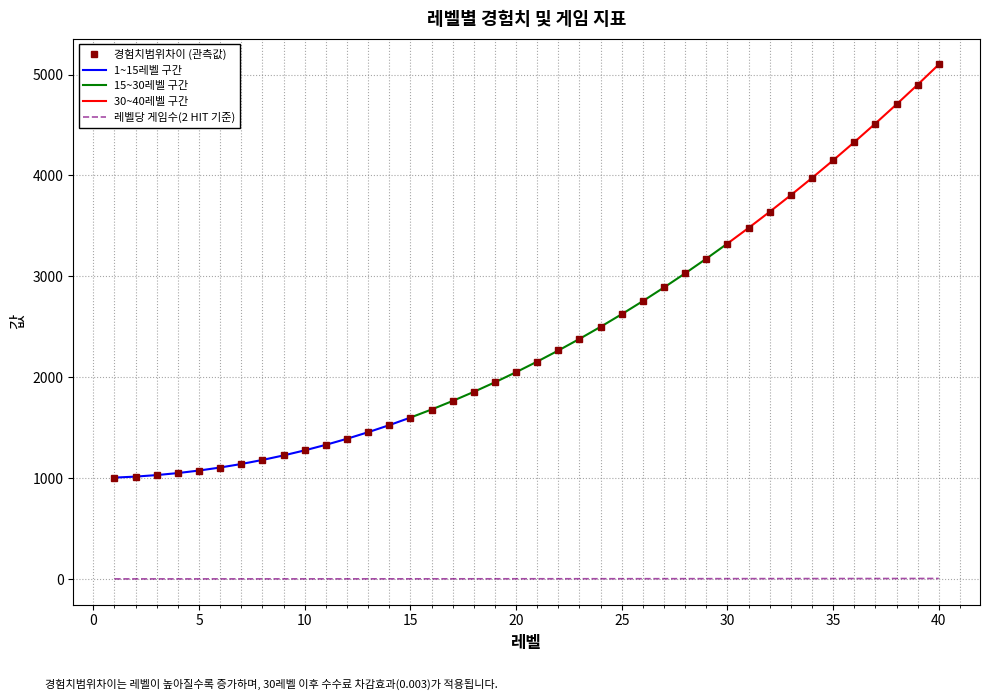

What is the maximum value for 경험치범위차이?

5100.0